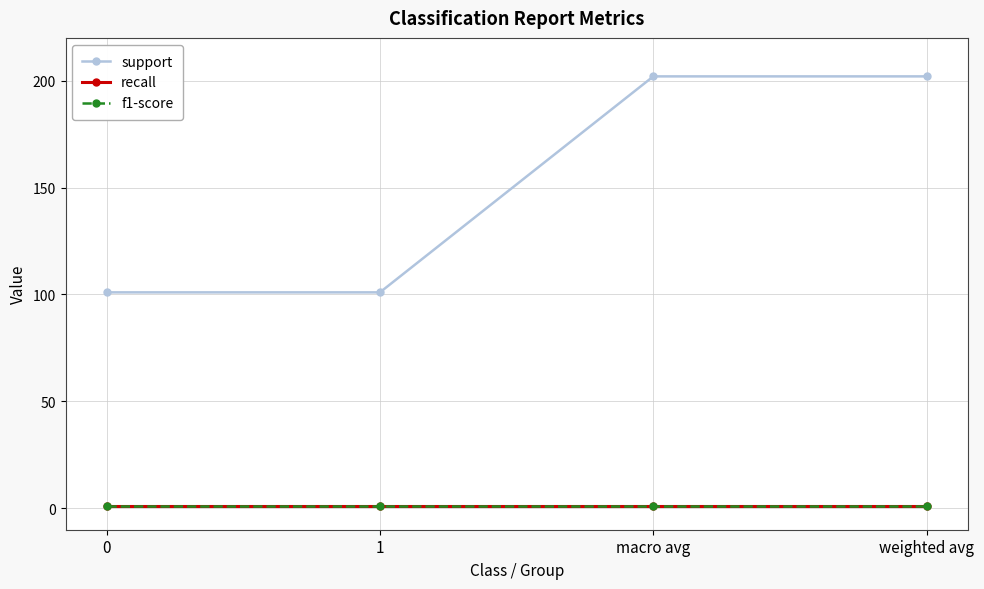

True or false: f1-score and support cross at least once.

False